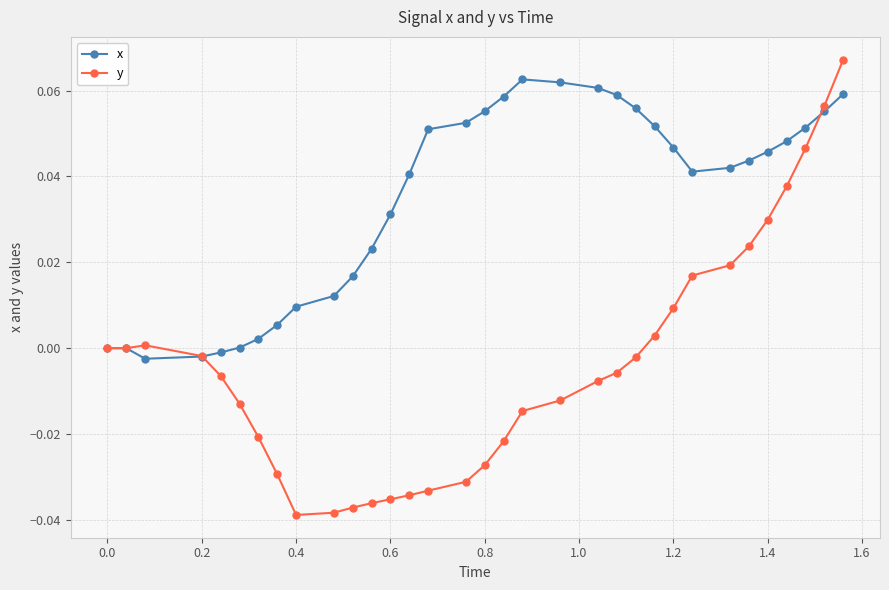

Which series has the widest spread of values?

y